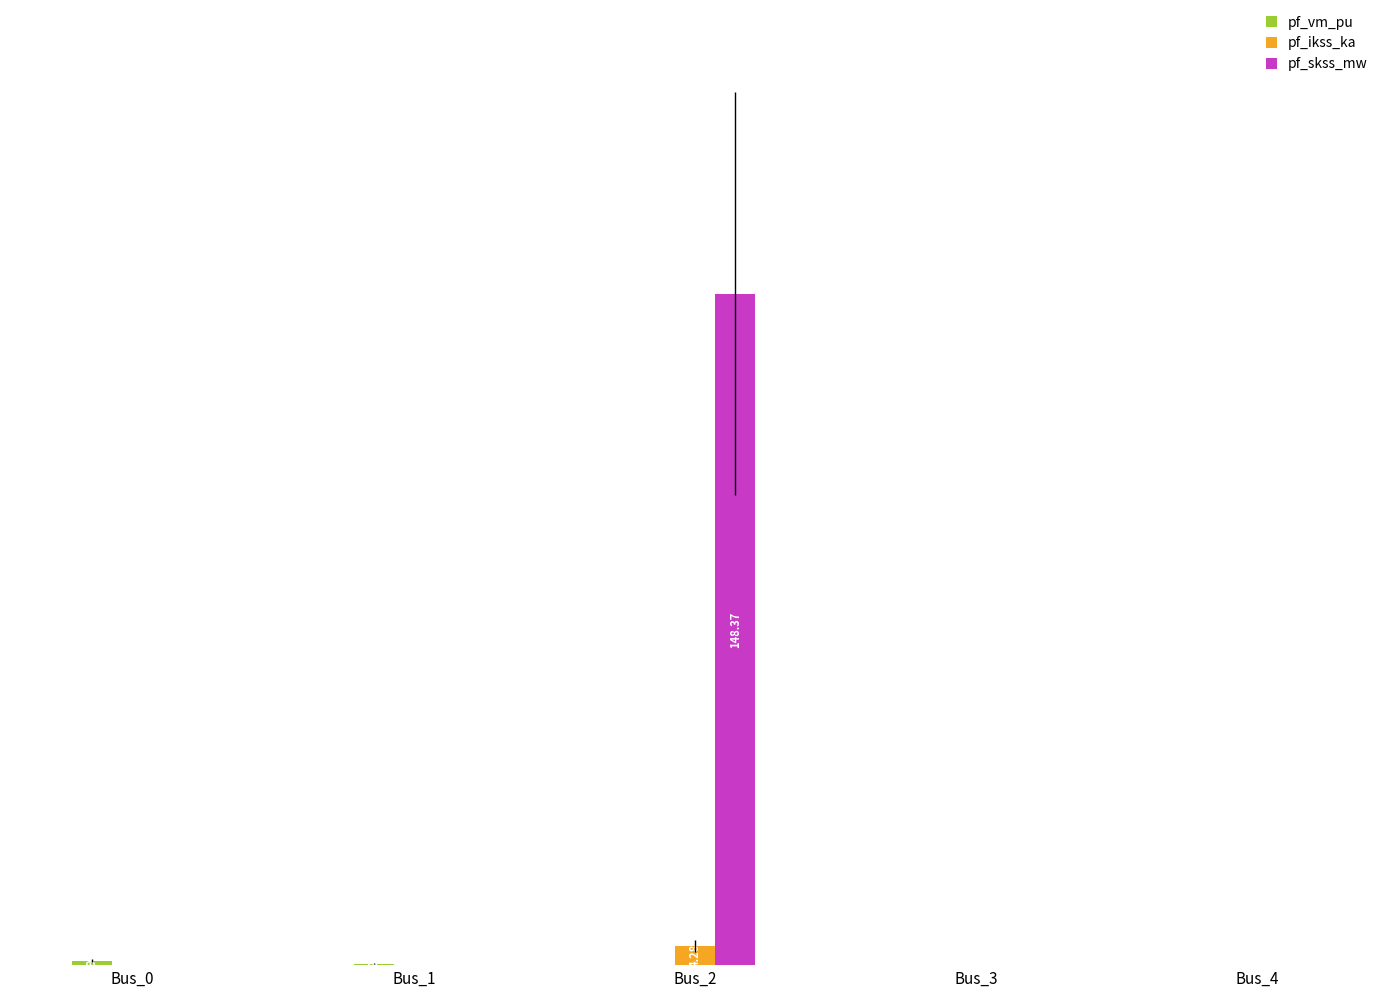

List the labels in order of pf_ikss_ka value, smallest first.

Bus_0, Bus_1, Bus_3, Bus_4, Bus_2